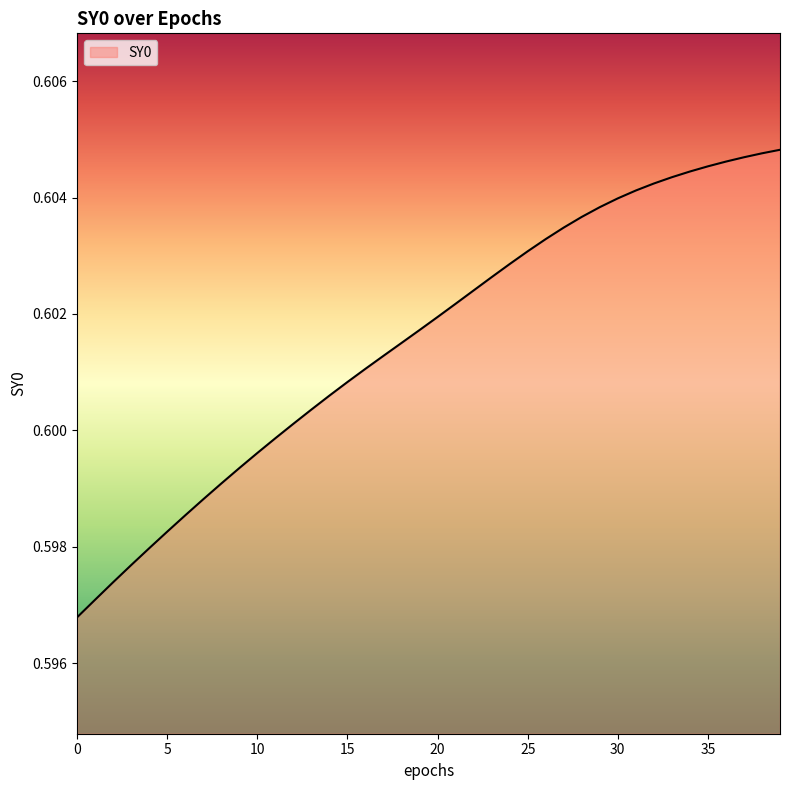

What is the value of the 13th point from the left?

0.6